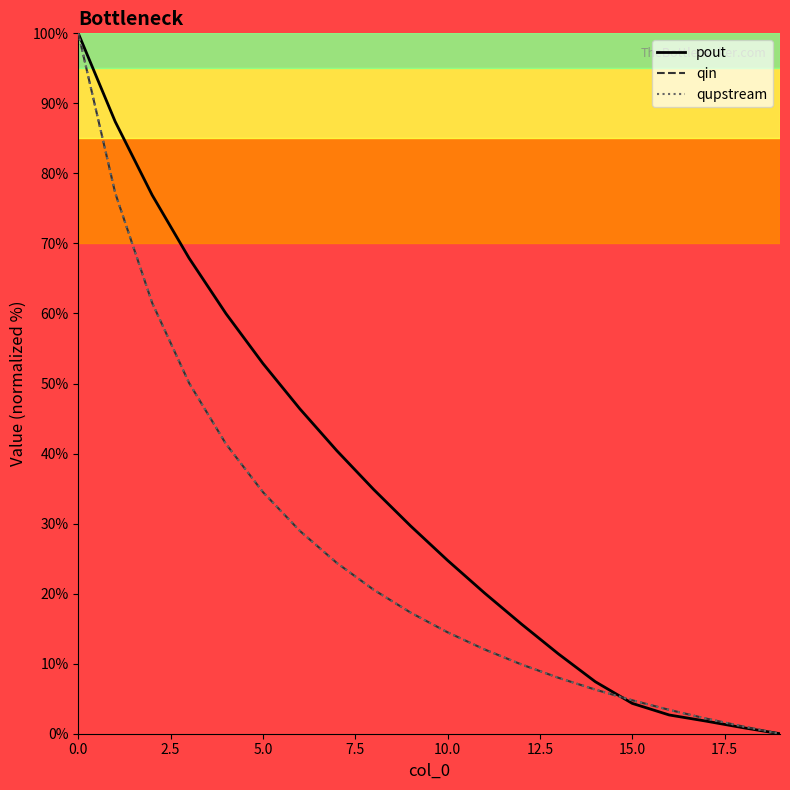

What is the greatest value displayed?

100.0